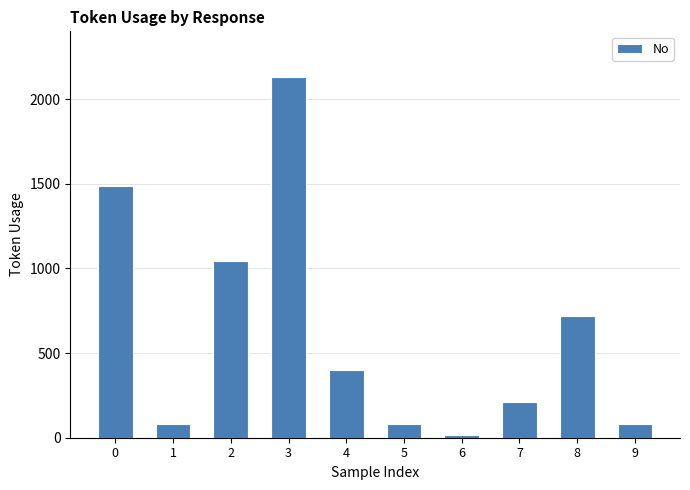

The value at 8 is 721. True or false?

True